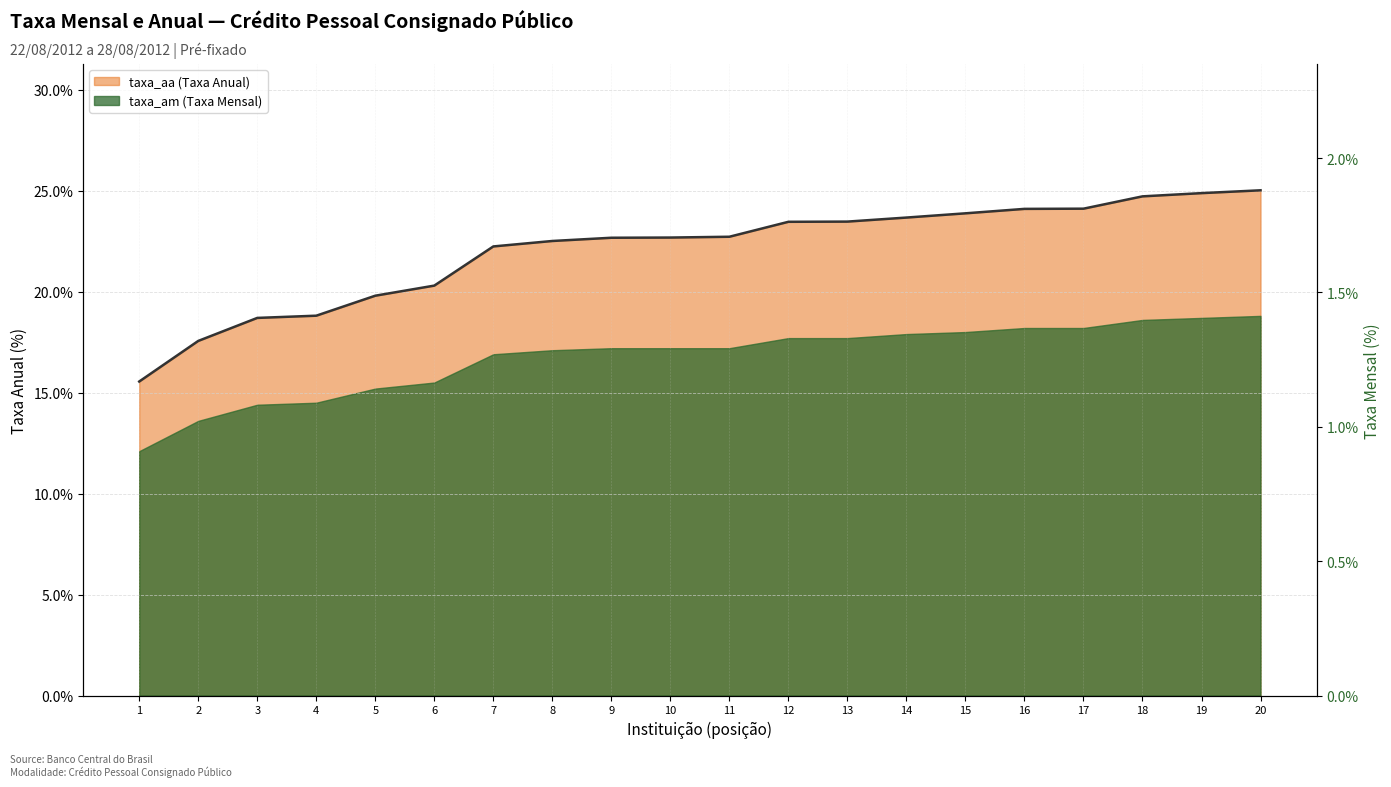

What is the minimum value shown in the chart?

1.2